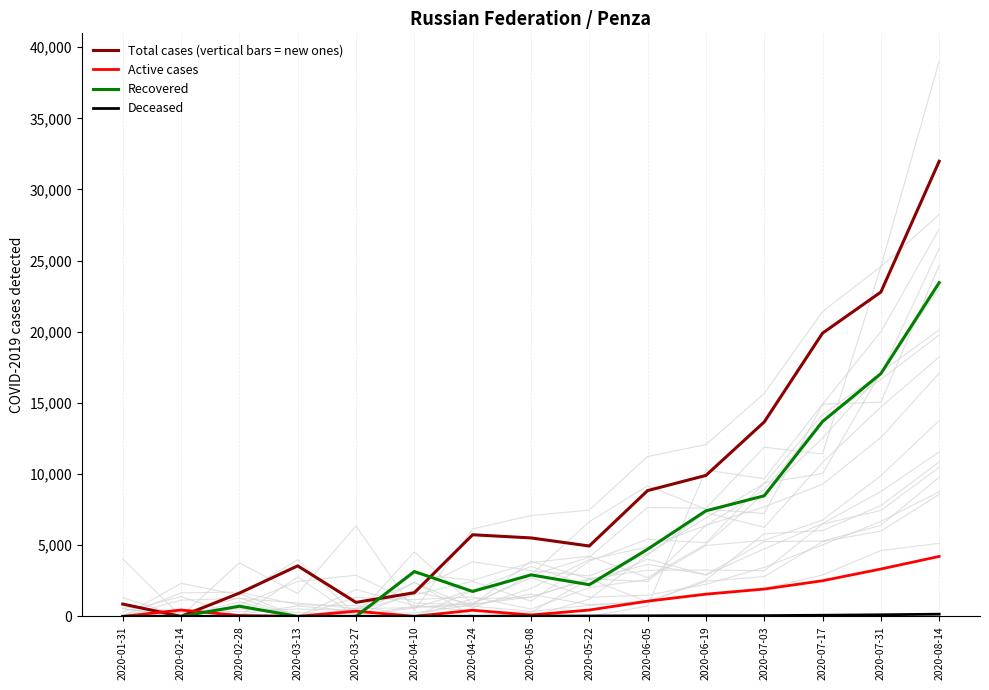

Reading left to right, what are all the values shown in this chart?

Total cases (vertical bars = new ones): 2020-01-31=869.2	2020-02-14=0.0	2020-02-28=1636.8	2020-03-13=3551.1	2020-03-27=984.9	2020-04-10=1662.1	2020-04-24=5736.6	2020-05-08=5515.1	2020-05-22=4946.2	2020-06-05=8840.8	2020-06-19=9906.0	2020-07-03=13662.1	2020-07-17=19904.3	2020-07-31=22791.2	2020-08-14=31981.4
Active cases: 2020-01-31=0.0	2020-02-14=449.5	2020-02-28=62.4	2020-03-13=0.0	2020-03-27=368.4	2020-04-10=0.0	2020-04-24=434.0	2020-05-08=96.5	2020-05-22=447.7	2020-06-05=1070.7	2020-06-19=1561.2	2020-07-03=1921.0	2020-07-17=2506.2	2020-07-31=3329.6	2020-08-14=4213.6
Recovered: 2020-01-31=0.0	2020-02-14=0.0	2020-02-28=716.2	2020-03-13=0.0	2020-03-27=0.0	2020-04-10=3153.0	2020-04-24=1752.9	2020-05-08=2917.4	2020-05-22=2226.7	2020-06-05=4718.2	2020-06-19=7419.5	2020-07-03=8474.8	2020-07-17=13694.1	2020-07-31=17060.0	2020-08-14=23452.9
Deceased: 2020-01-31=0.0	2020-02-14=0.0	2020-02-28=10.1	2020-03-13=6.4	2020-03-27=0.0	2020-04-10=11.3	2020-04-24=9.9	2020-05-08=12.8	2020-05-22=29.3	2020-06-05=41.6	2020-06-19=52.9	2020-07-03=55.8	2020-07-17=81.2	2020-07-31=114.5	2020-08-14=157.3